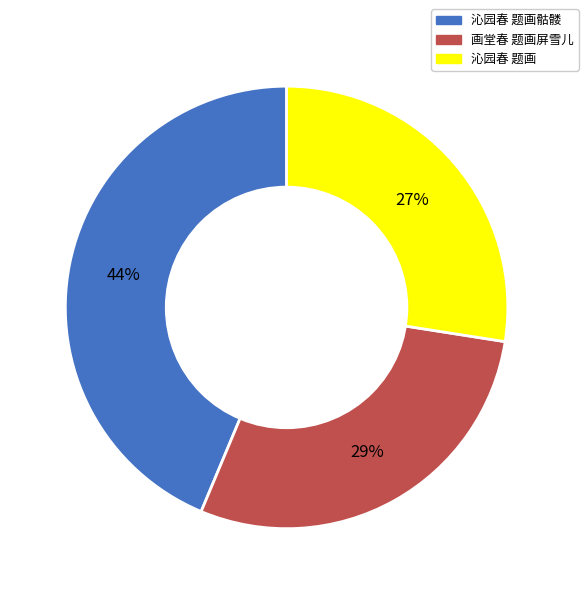

Is there any slice that represents more than half of the pie?

No